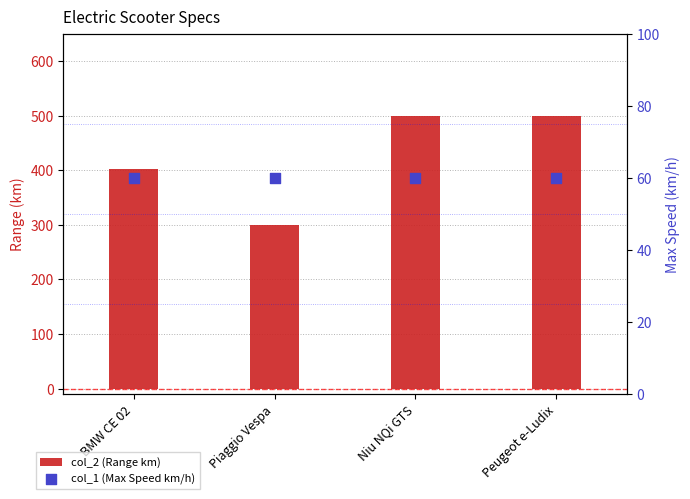

At how many categories does at least one series exceed 198?

4